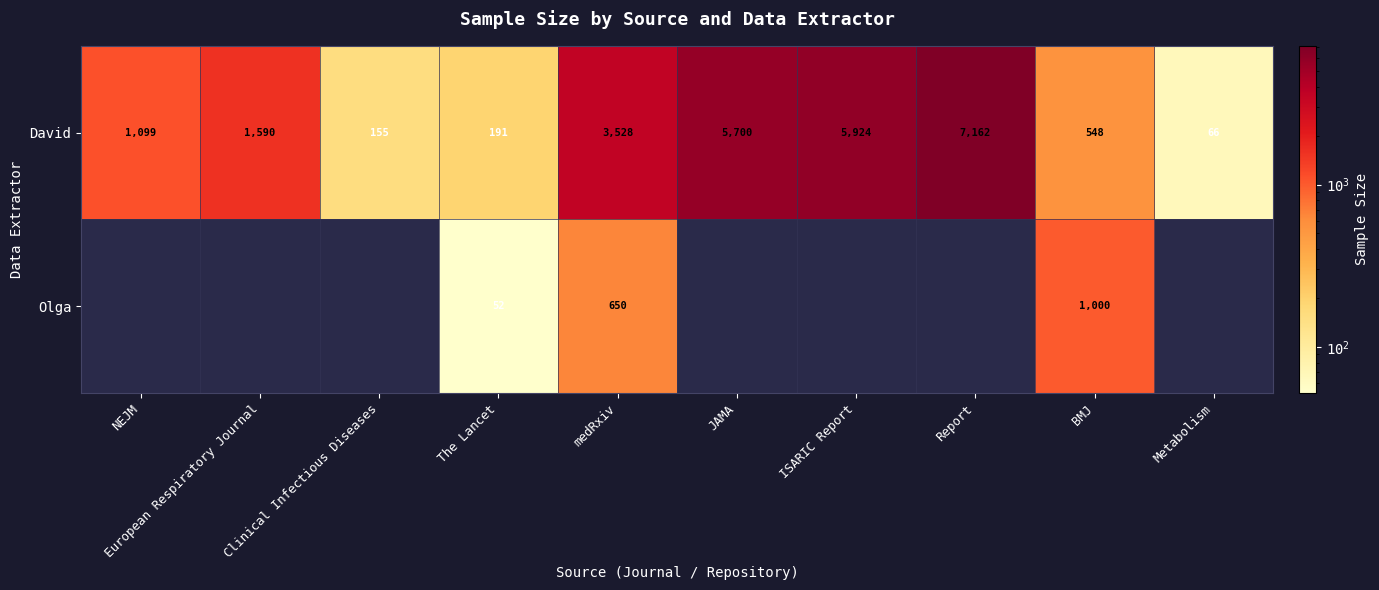

Rank the series at BMJ from lowest to highest value.

David, Olga